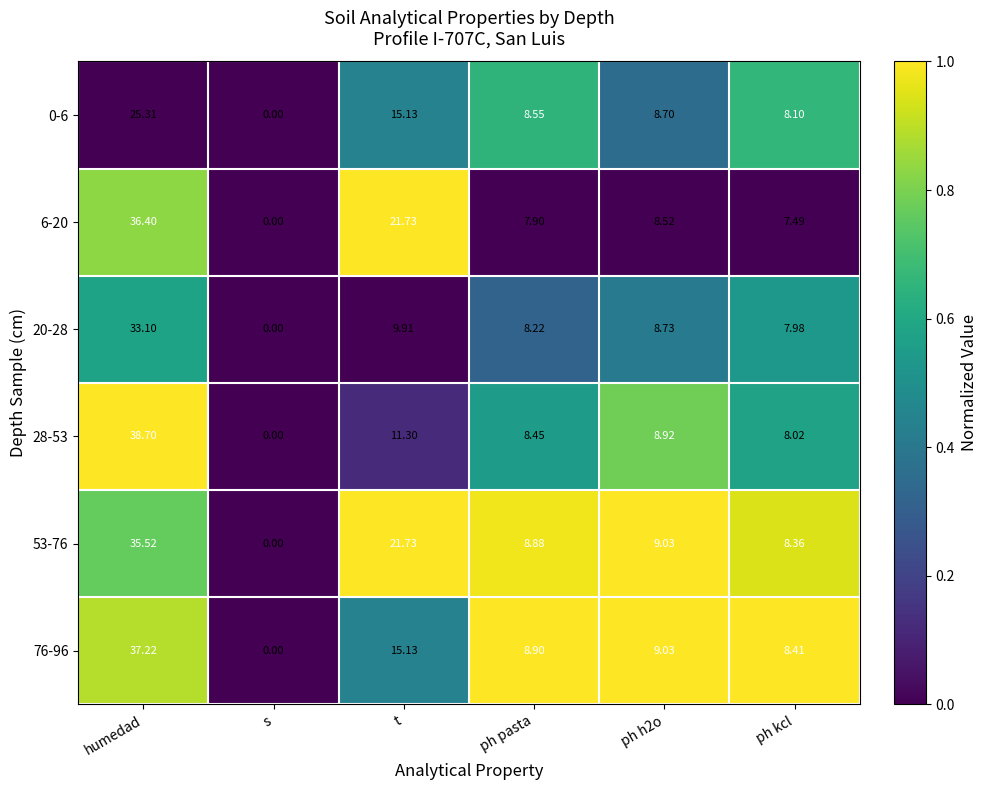

Is the value of 6-20 at ph h2o greater than the value of 53-76 at ph kcl?

Yes